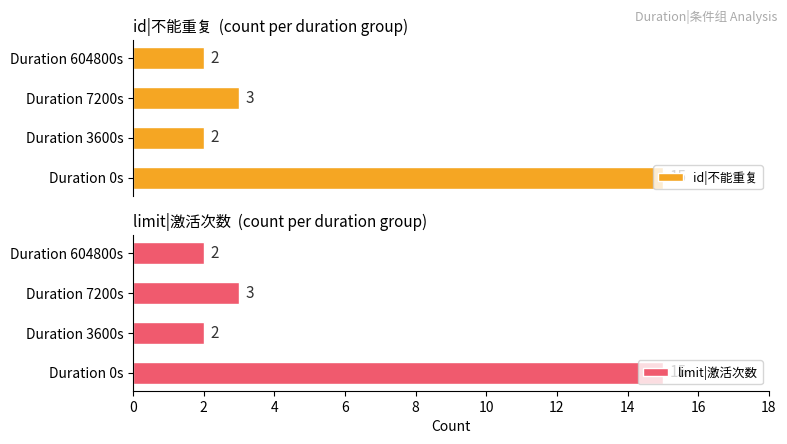

Which series has the largest total across all categories?

id|不能重复